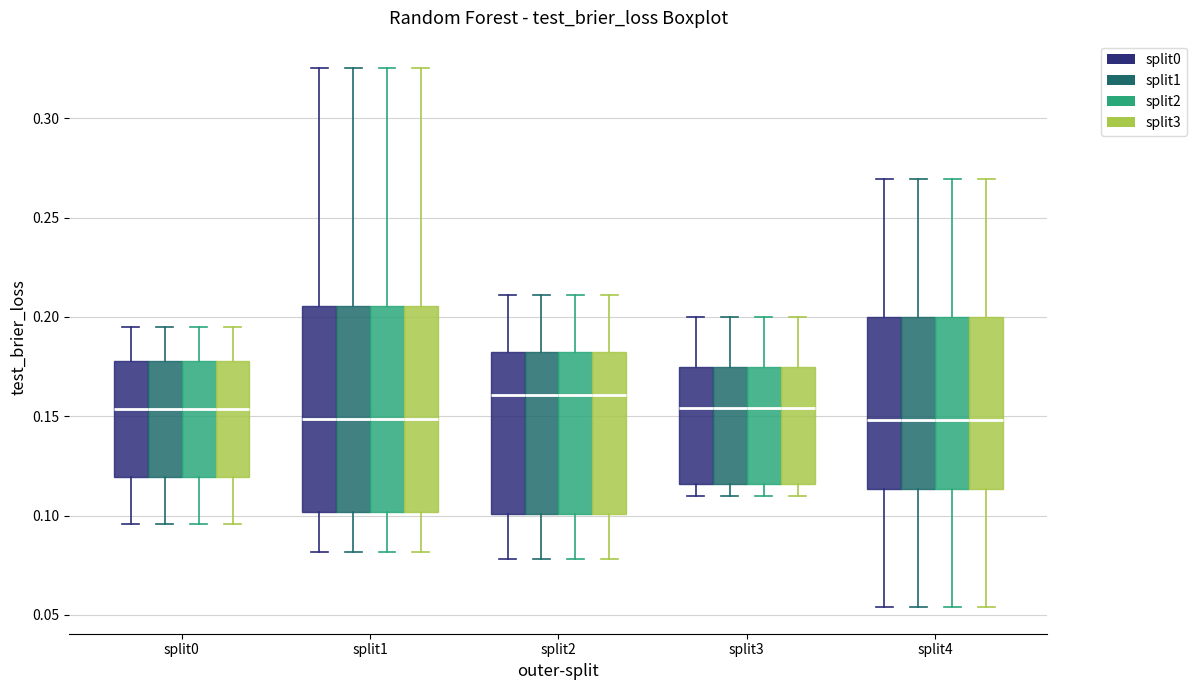

Reading left to right, transcribe this box plot: for each box, give where its median line is, the range the box spans, and where its two whiskers end, as read against the y-axis. The values are not printed on the chart, so give them approximately, as read against the axis.

split0 (split0): median 0.155, box 0.120 to 0.180, whiskers 0.095 to 0.195
split0 (split1): median 0.155, box 0.120 to 0.180, whiskers 0.095 to 0.195
split0 (split2): median 0.155, box 0.120 to 0.180, whiskers 0.095 to 0.195
split0 (split3): median 0.155, box 0.120 to 0.180, whiskers 0.095 to 0.195
split1 (split0): median 0.150, box 0.100 to 0.205, whiskers 0.080 to 0.325
split1 (split1): median 0.150, box 0.100 to 0.205, whiskers 0.080 to 0.325
split1 (split2): median 0.150, box 0.100 to 0.205, whiskers 0.080 to 0.325
split1 (split3): median 0.150, box 0.100 to 0.205, whiskers 0.080 to 0.325
split2 (split0): median 0.160, box 0.100 to 0.180, whiskers 0.080 to 0.210
split2 (split1): median 0.160, box 0.100 to 0.180, whiskers 0.080 to 0.210
split2 (split2): median 0.160, box 0.100 to 0.180, whiskers 0.080 to 0.210
split2 (split3): median 0.160, box 0.100 to 0.180, whiskers 0.080 to 0.210
split3 (split0): median 0.155, box 0.115 to 0.175, whiskers 0.110 to 0.200
split3 (split1): median 0.155, box 0.115 to 0.175, whiskers 0.110 to 0.200
split3 (split2): median 0.155, box 0.115 to 0.175, whiskers 0.110 to 0.200
split3 (split3): median 0.155, box 0.115 to 0.175, whiskers 0.110 to 0.200
split4 (split0): median 0.150, box 0.115 to 0.200, whiskers 0.055 to 0.270
split4 (split1): median 0.150, box 0.115 to 0.200, whiskers 0.055 to 0.270
split4 (split2): median 0.150, box 0.115 to 0.200, whiskers 0.055 to 0.270
split4 (split3): median 0.150, box 0.115 to 0.200, whiskers 0.055 to 0.270